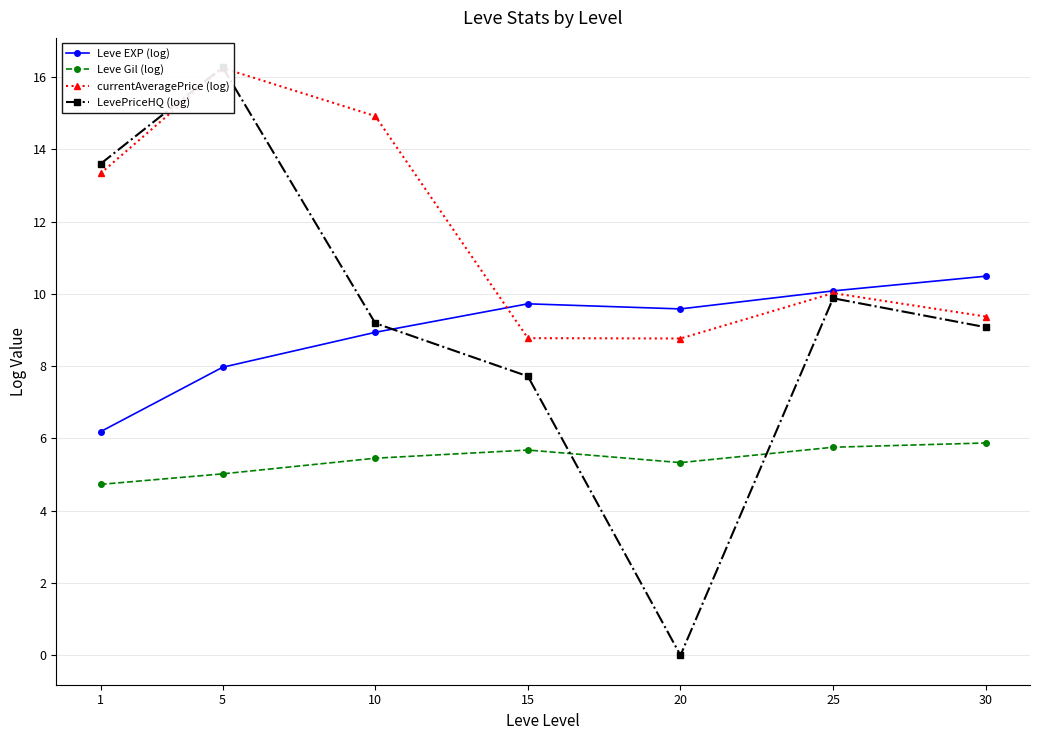

Reading left to right, extract all data points from this chart.

Leve EXP (log): 6.2	8.0	8.9	9.7	9.6	10.1	10.5
Leve Gil (log): 4.7	5.0	5.5	5.7	5.3	5.8	5.9
currentAveragePrice (log): 13.3	16.2	14.9	8.8	8.8	10.0	9.4
LevePriceHQ (log): 13.6	16.3	9.2	7.7	0.0	9.9	9.1